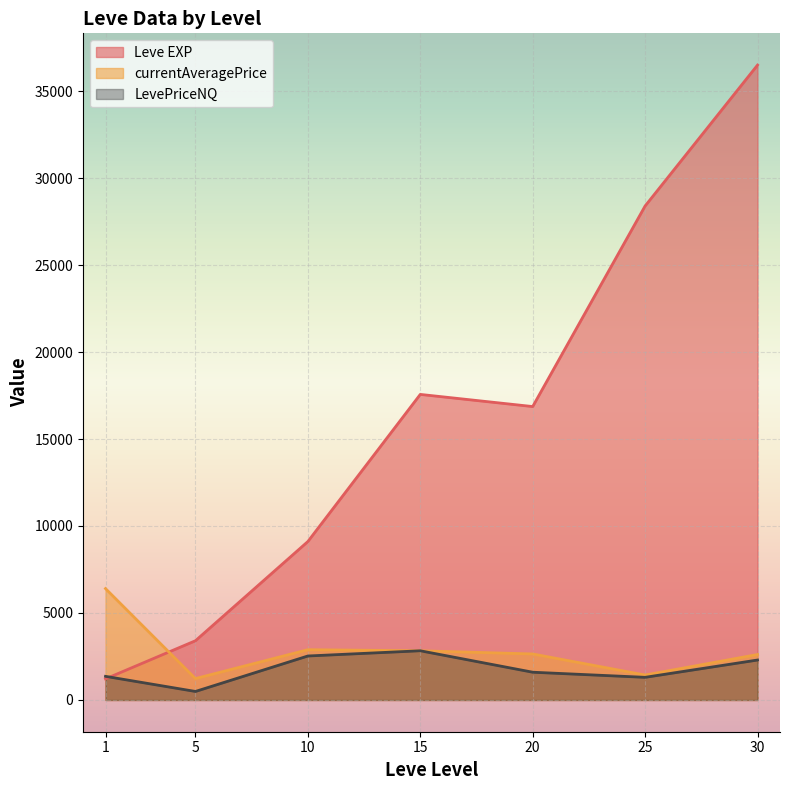

After their last crossing, which series has the higher values: Leve EXP or LevePriceNQ?

Leve EXP